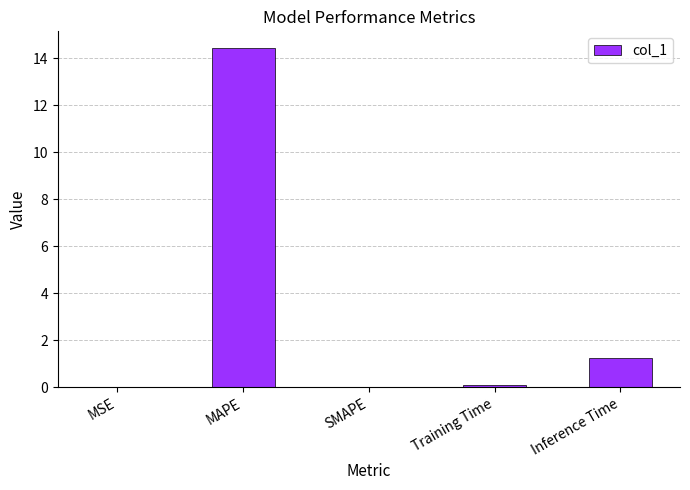

What is the change in value from MSE to Inference Time?

+1.2